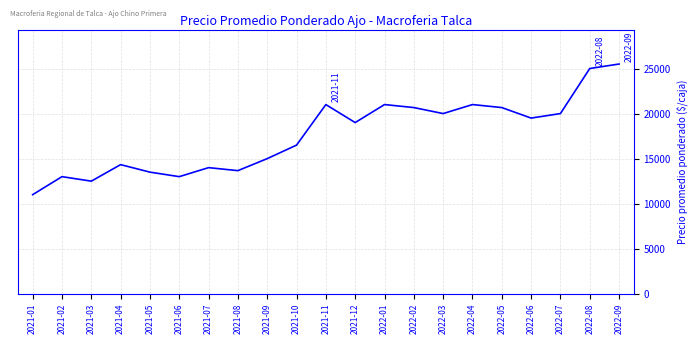

At which category does the chart reach its minimum across all series?

2021-01